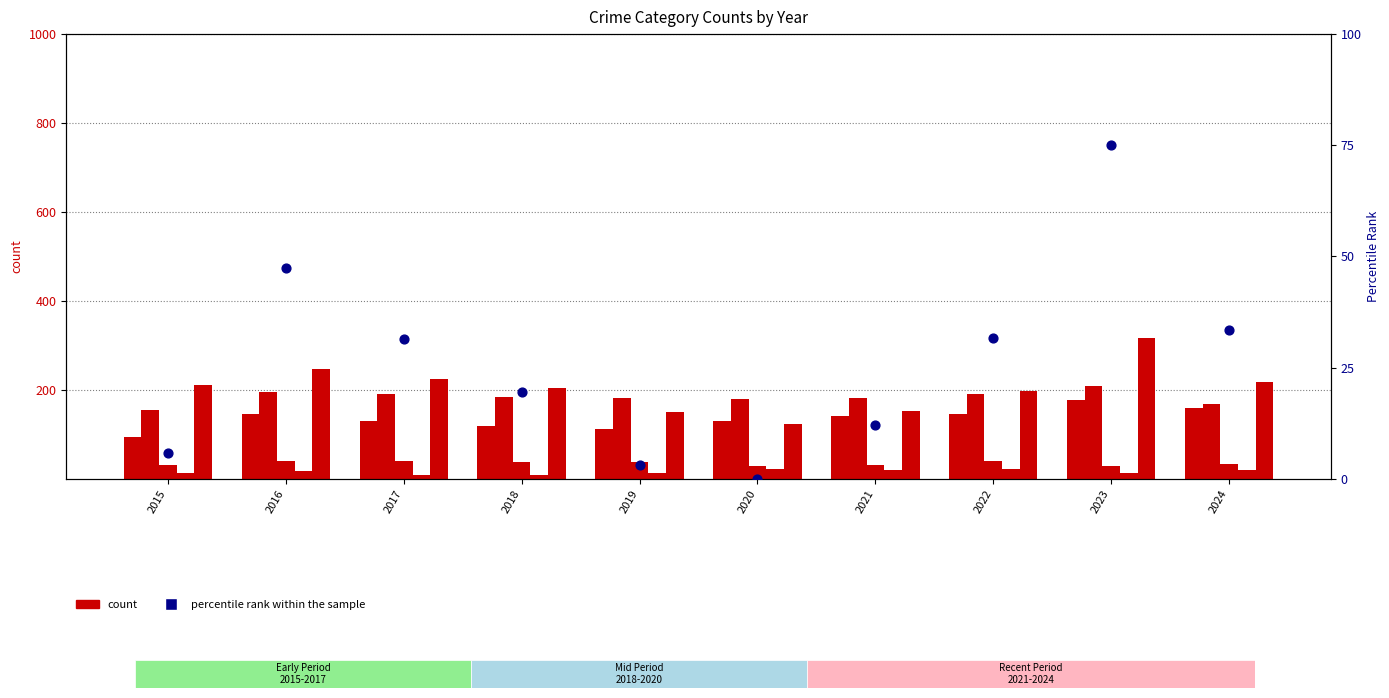

Which series contains the lowest Y value?

percentile rank within the sample